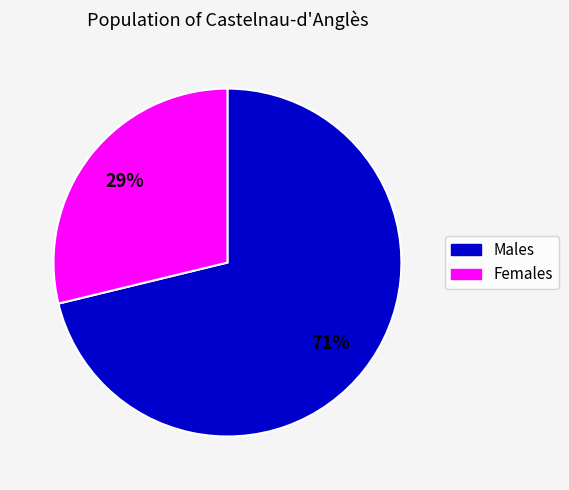

Is there any slice that represents more than half of the pie?

Yes